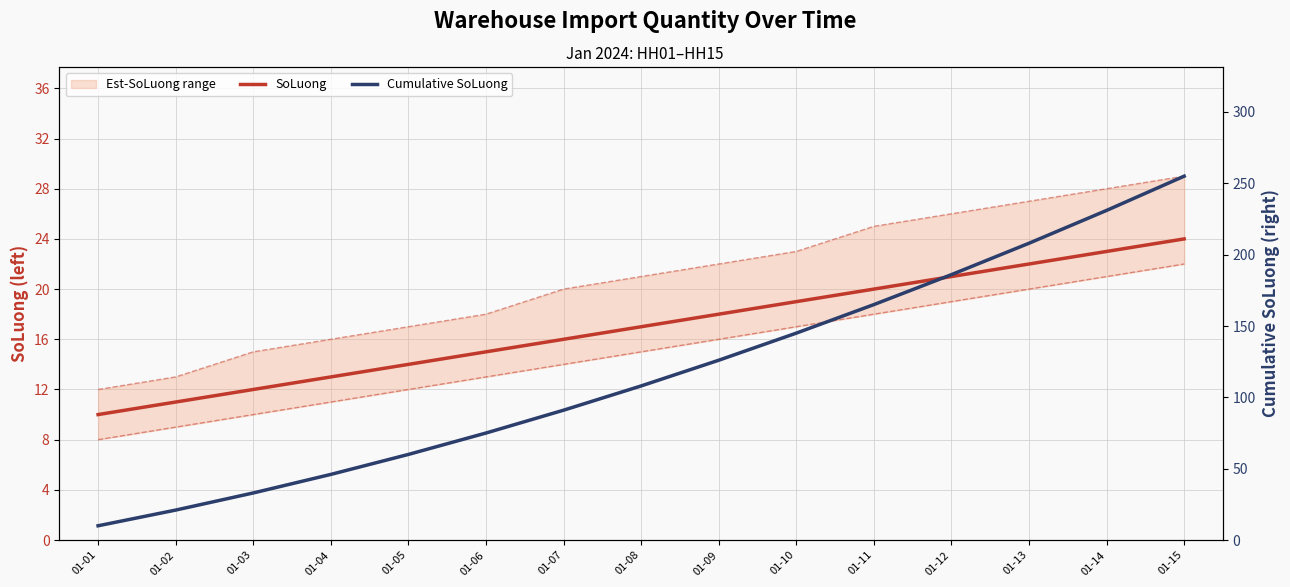

True or false: Cumulative SoLuong has a value of 108 at 01-08.

True